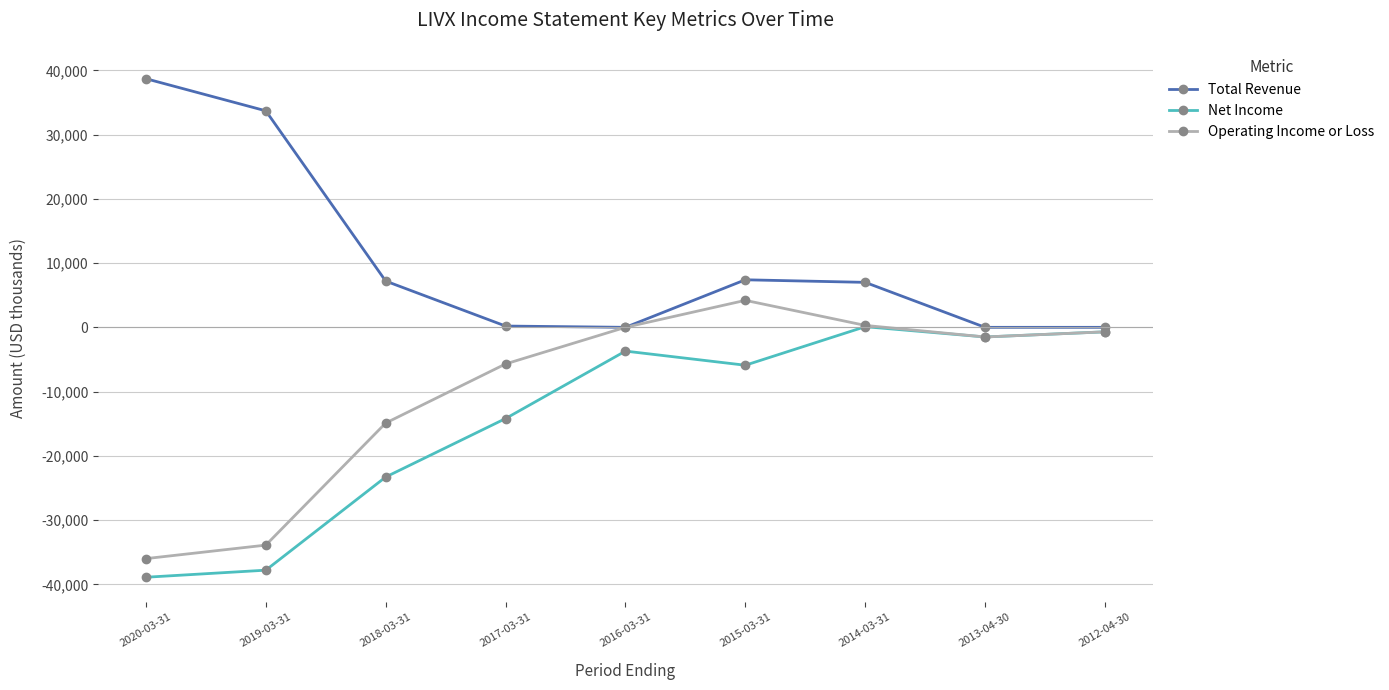

List the series in order of their overall mean, highest first.

Total Revenue, Operating Income or Loss, Net Income